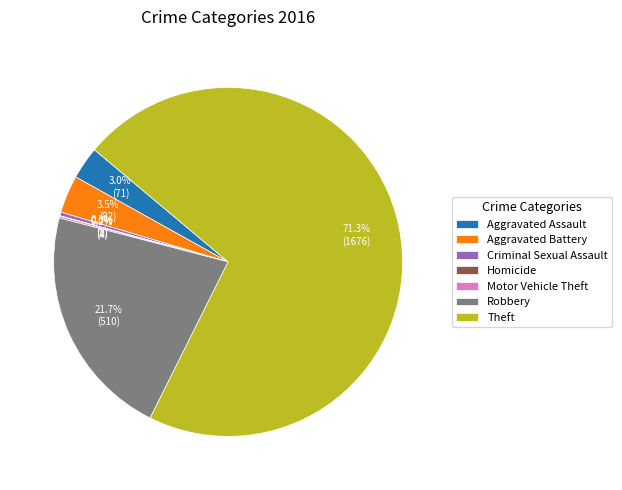

What is the largest slice in the pie chart?

Theft